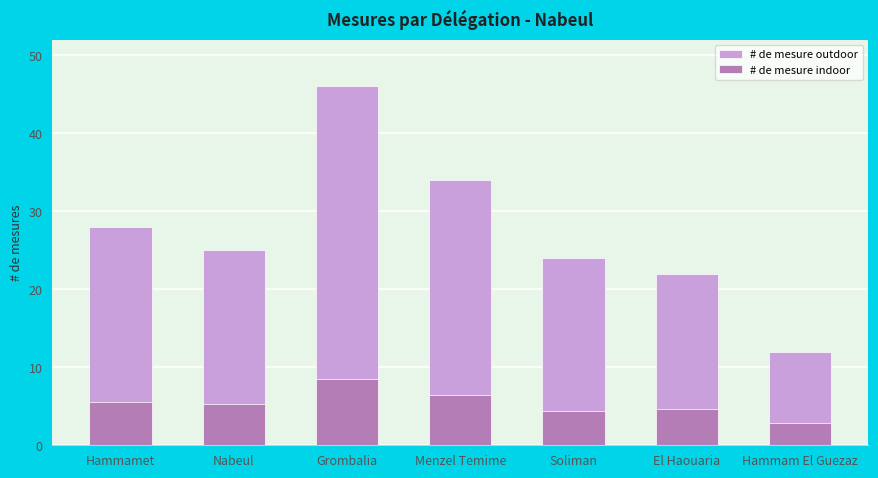

Are the bars horizontal?

No